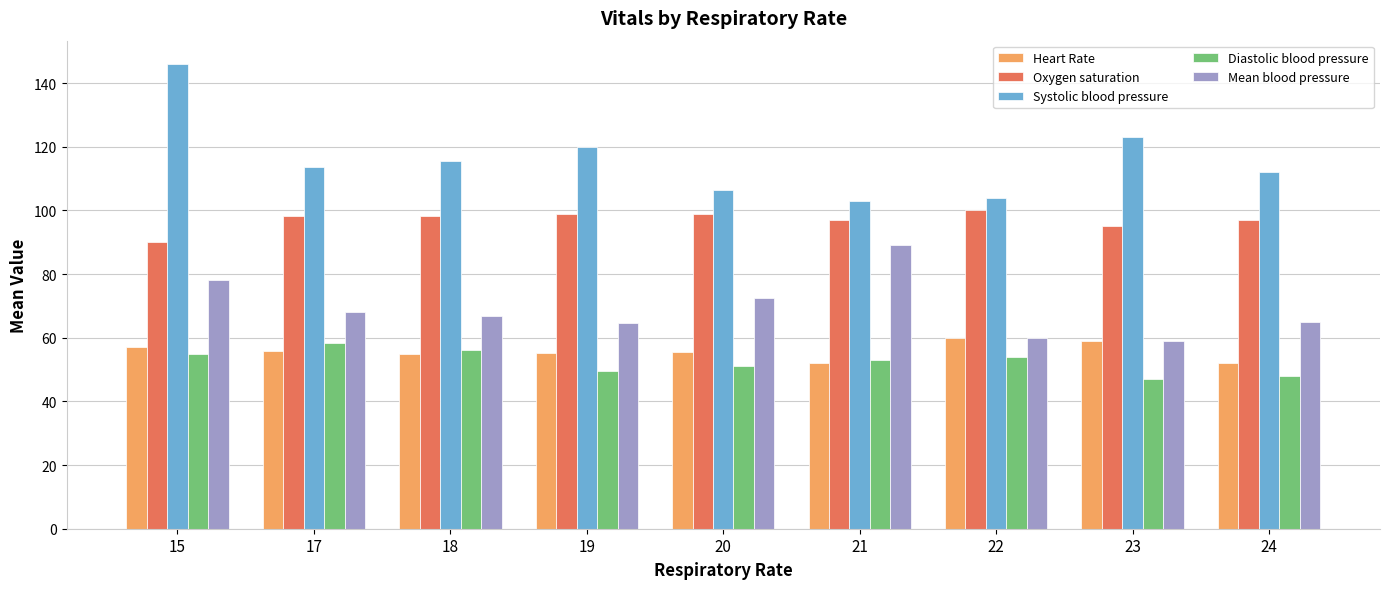

What is the total value across all series at 17?

394.2